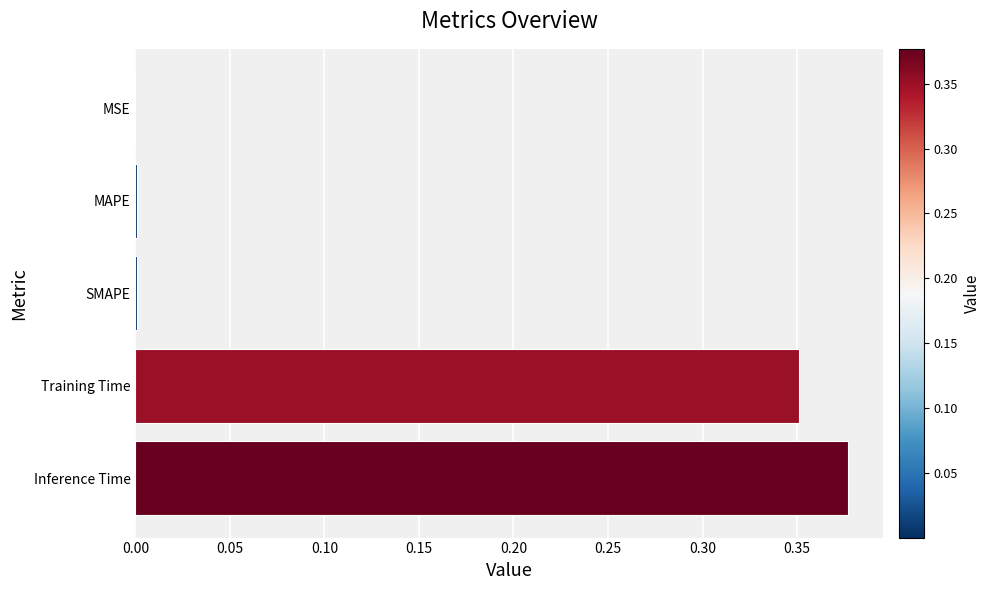

At which category does the chart reach its peak across all series?

Inference Time